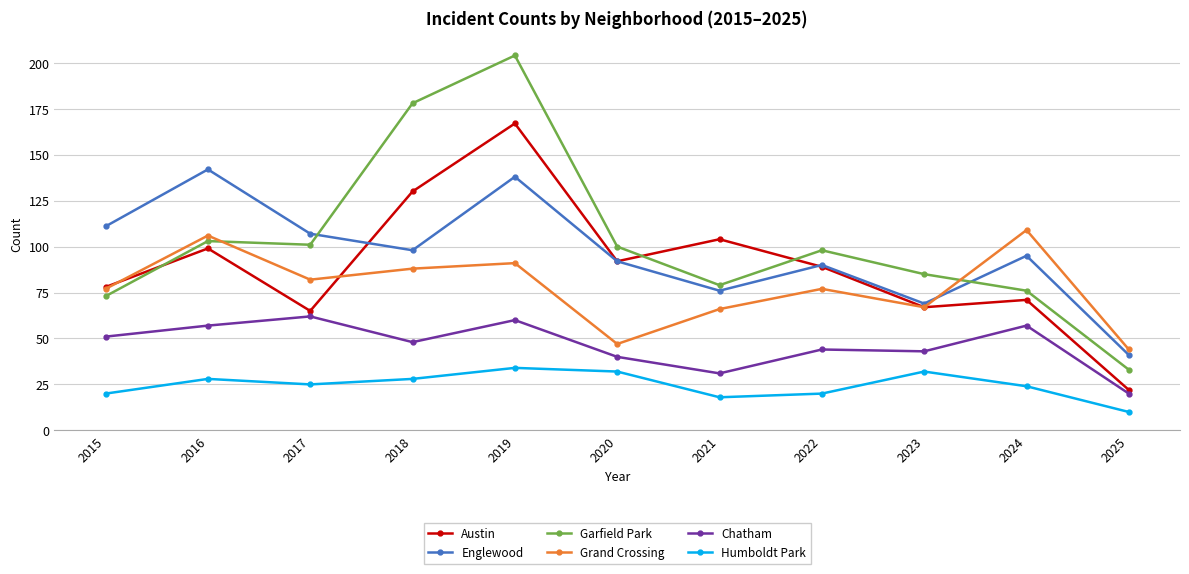

Which label corresponds to the smallest value in the chart?

2025